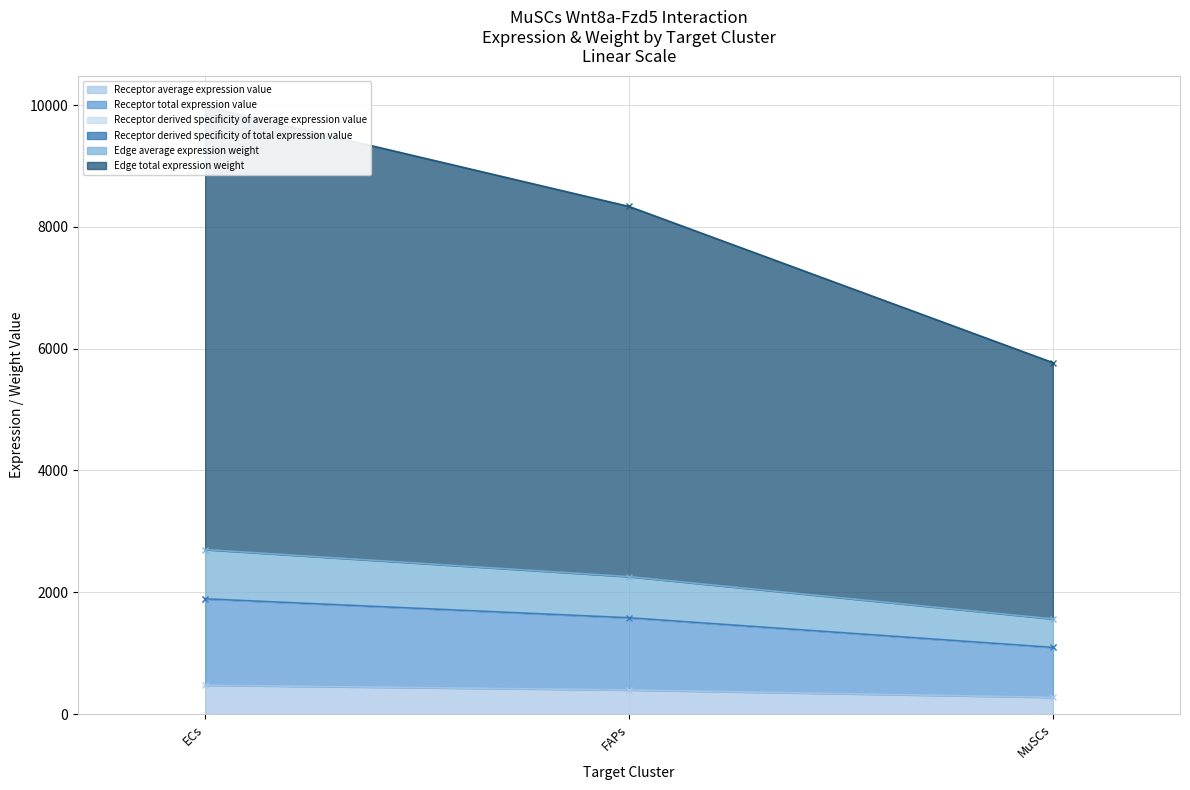

Reading left to right, extract all data points from this chart.

Receptor average expression value: 1892.4	1581.0	1094.5
Receptor total expression value: 1891.6	1580.3	1094.0
Receptor derived specificity of average expression value: 9978.1	8336.3	5770.9
Receptor derived specificity of total expression value: 472.9	395.1	273.5
Edge average expression weight: 1892.0	1580.7	1094.3
Edge total expression weight: 2701.0	2256.6	1562.1